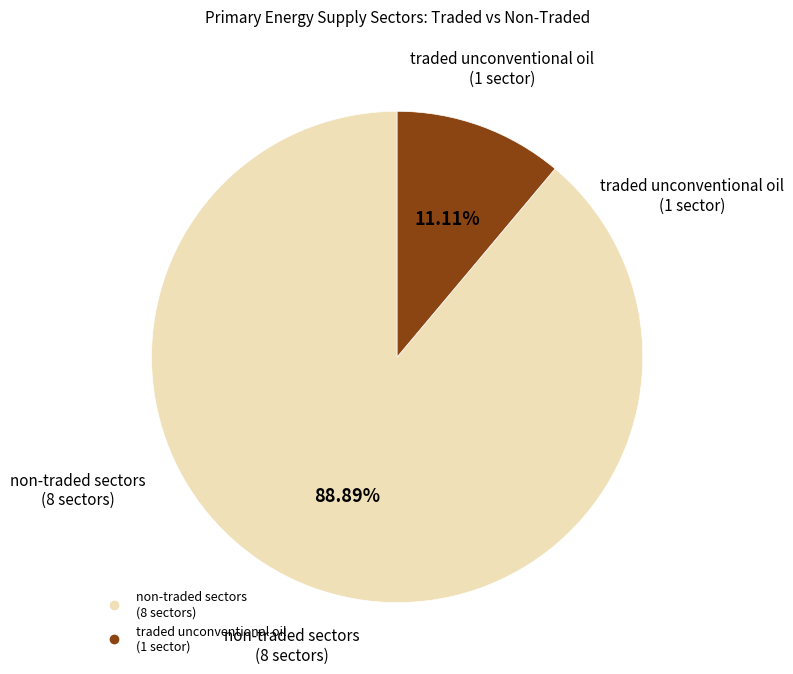

To the nearest percent, what is the difference between the largest and smallest slice percentages?

78%